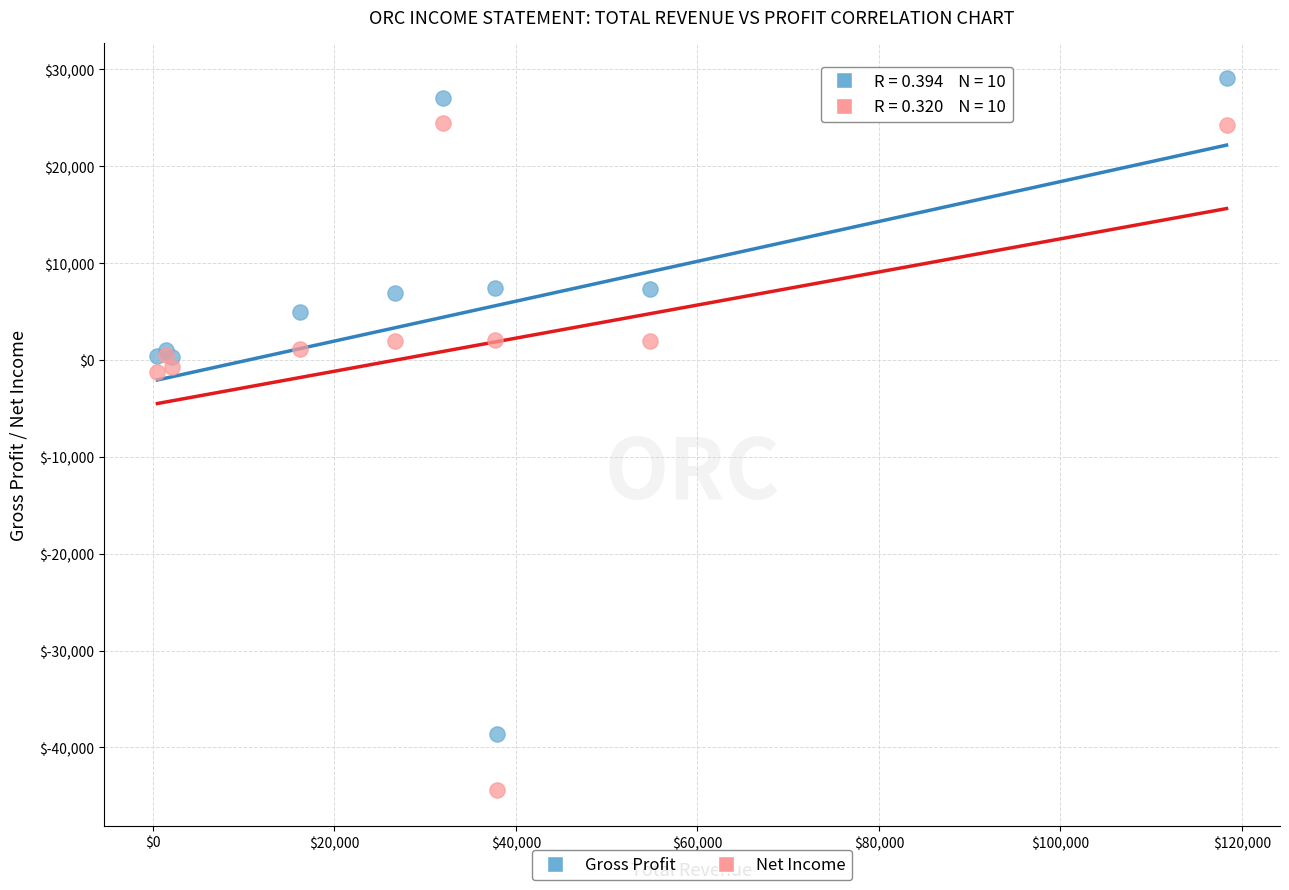

Which series contains the highest Y value?

Gross Profit